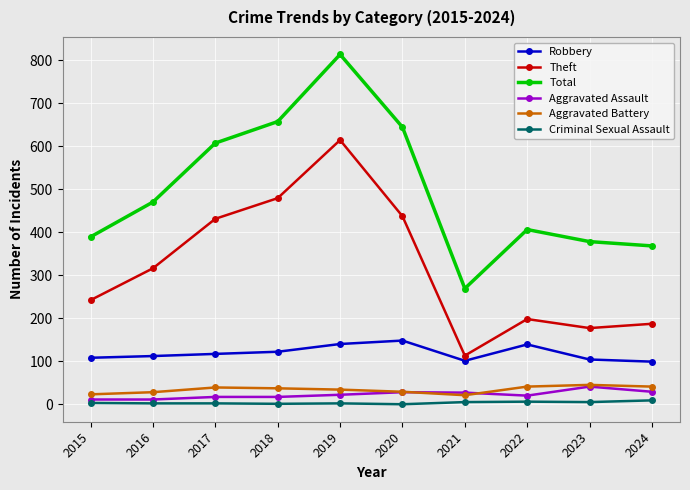

At how many categories does at least one series exceed 108?

10